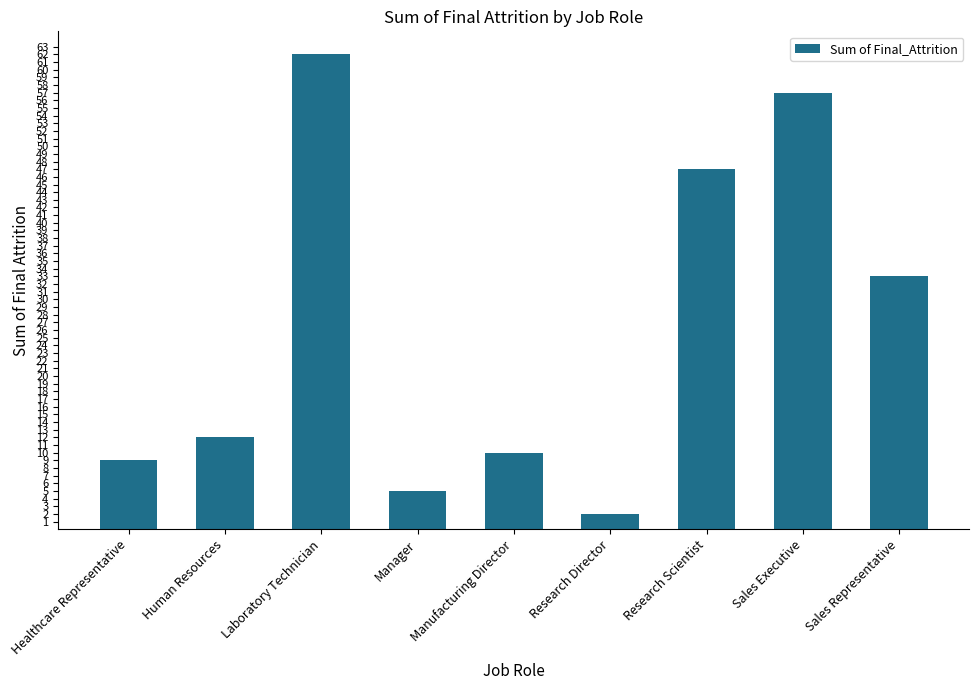

How many bars are there in total?

9